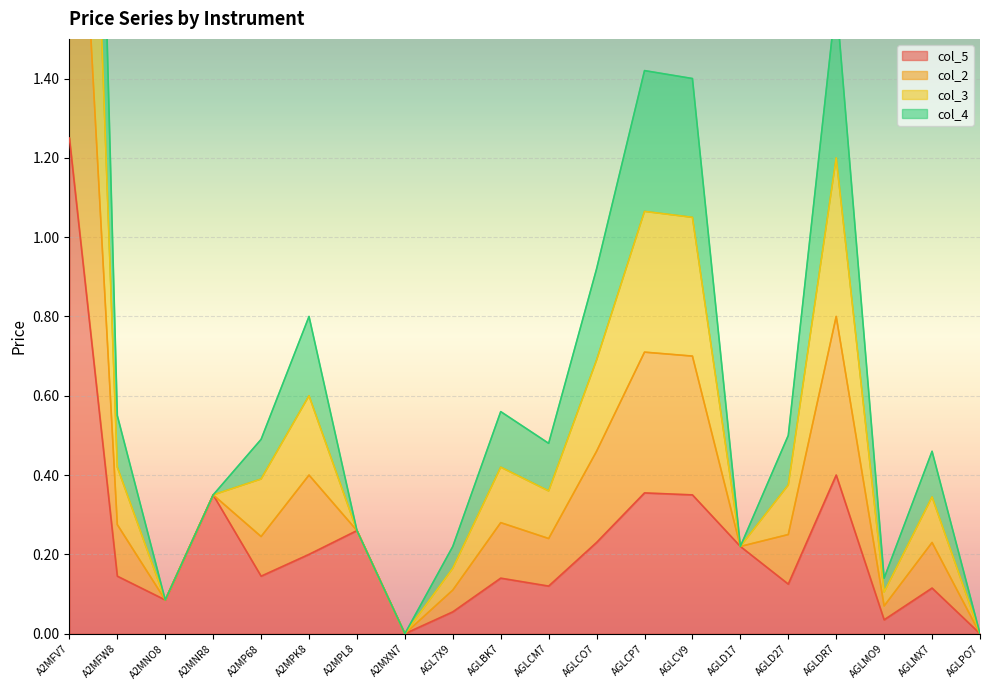

Which series has the largest total across all categories?

col_2